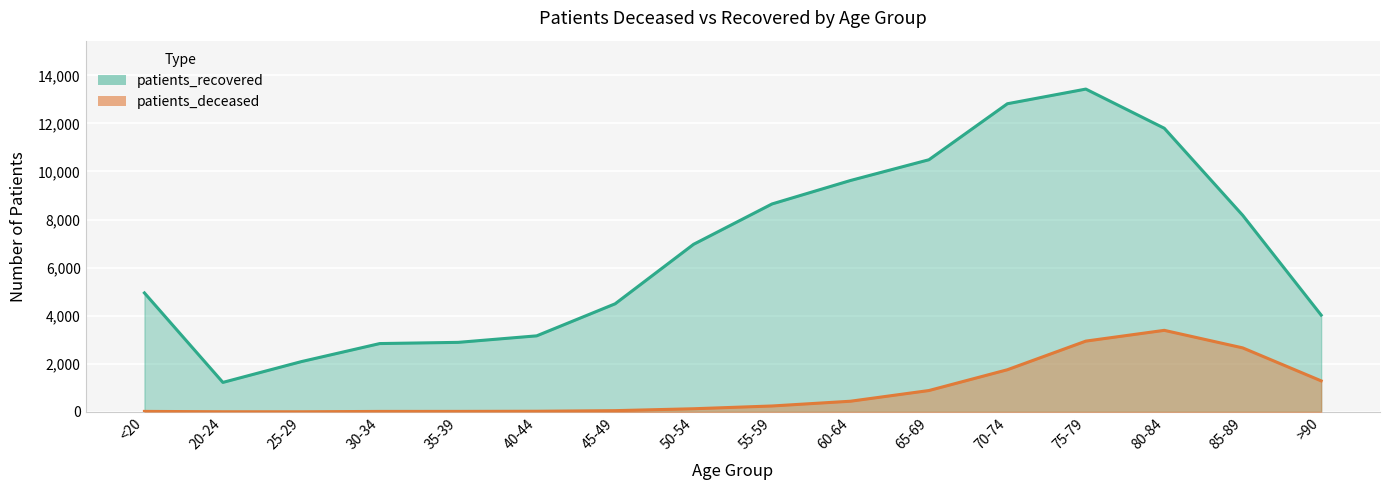

What is the value of the patients_deceased point at the 6th from the left?

25